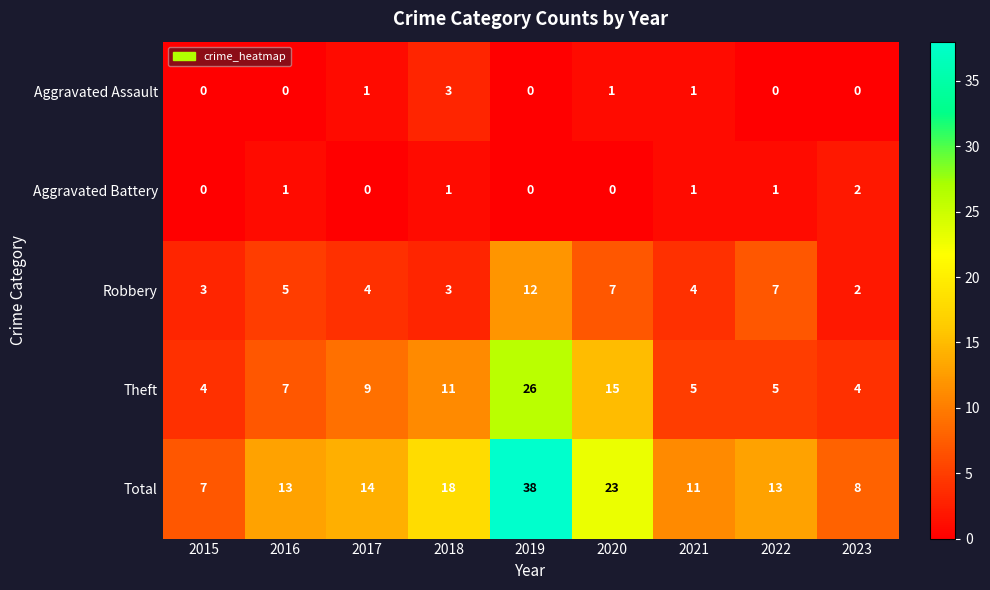

What is the greatest value displayed?

38